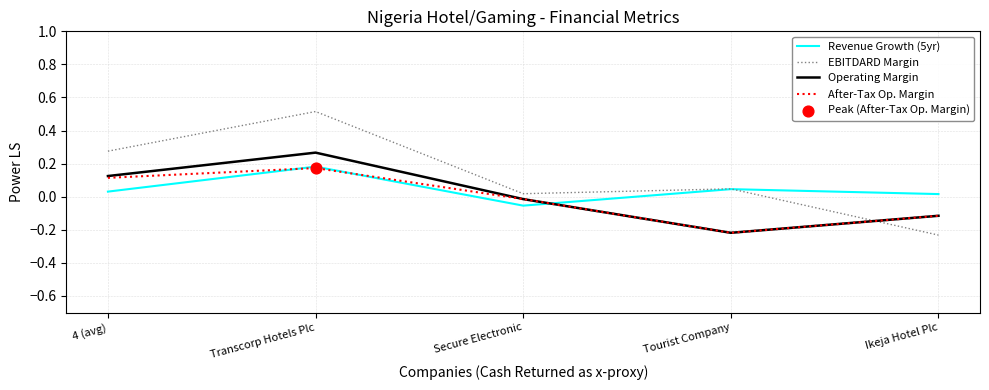

Is the value of EBITDARD Margin at Ikeja Hotel Plc greater than the value of Revenue Growth (5yr) at Ikeja Hotel Plc?

No